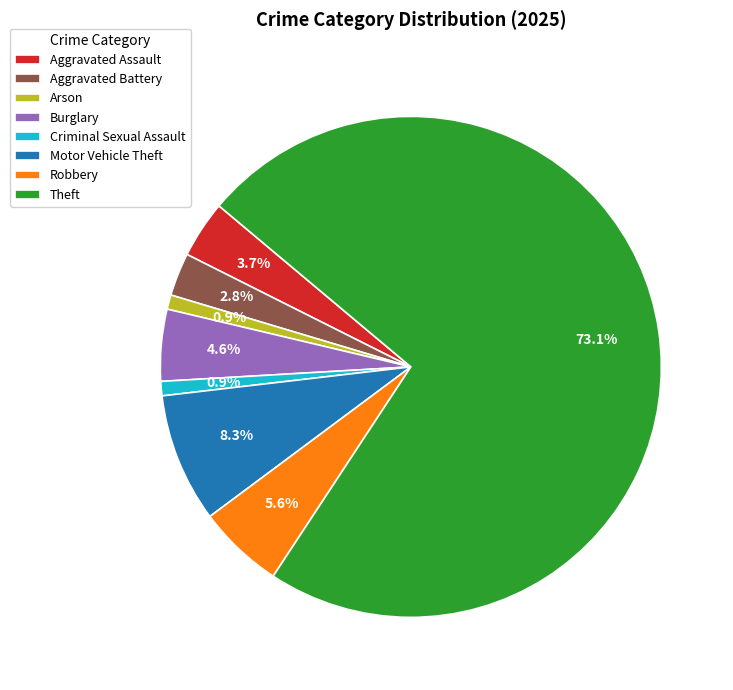

The Robbery slice represents 6% of the pie. True or false?

True